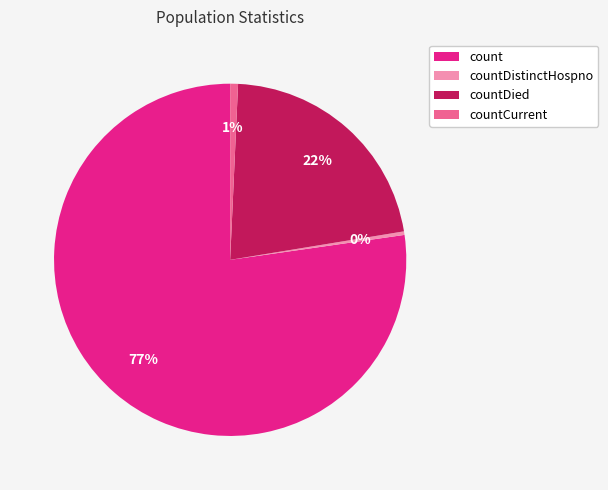

Is it true that count is 64% of the pie?

False